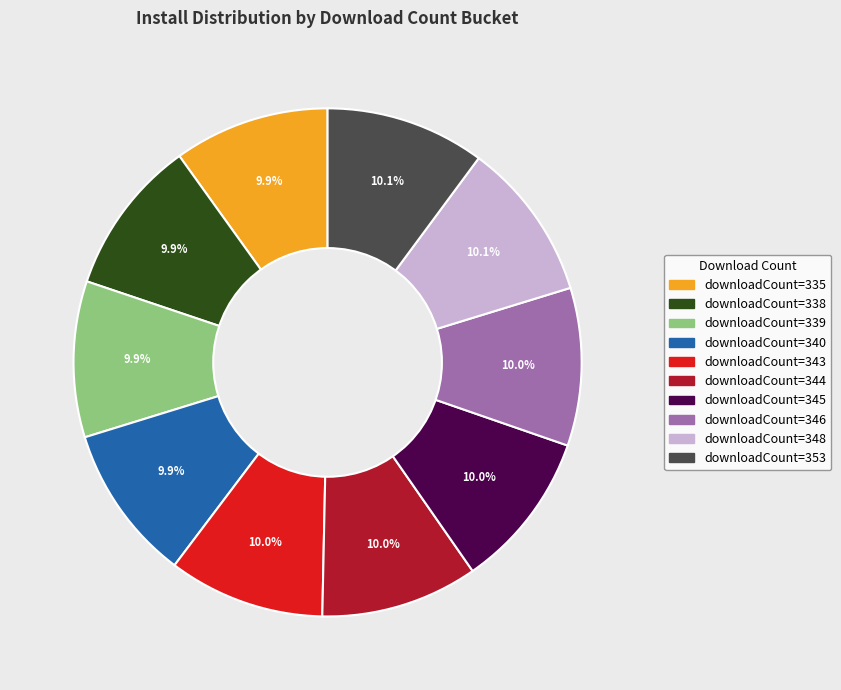

Does any single category account for the majority?

No